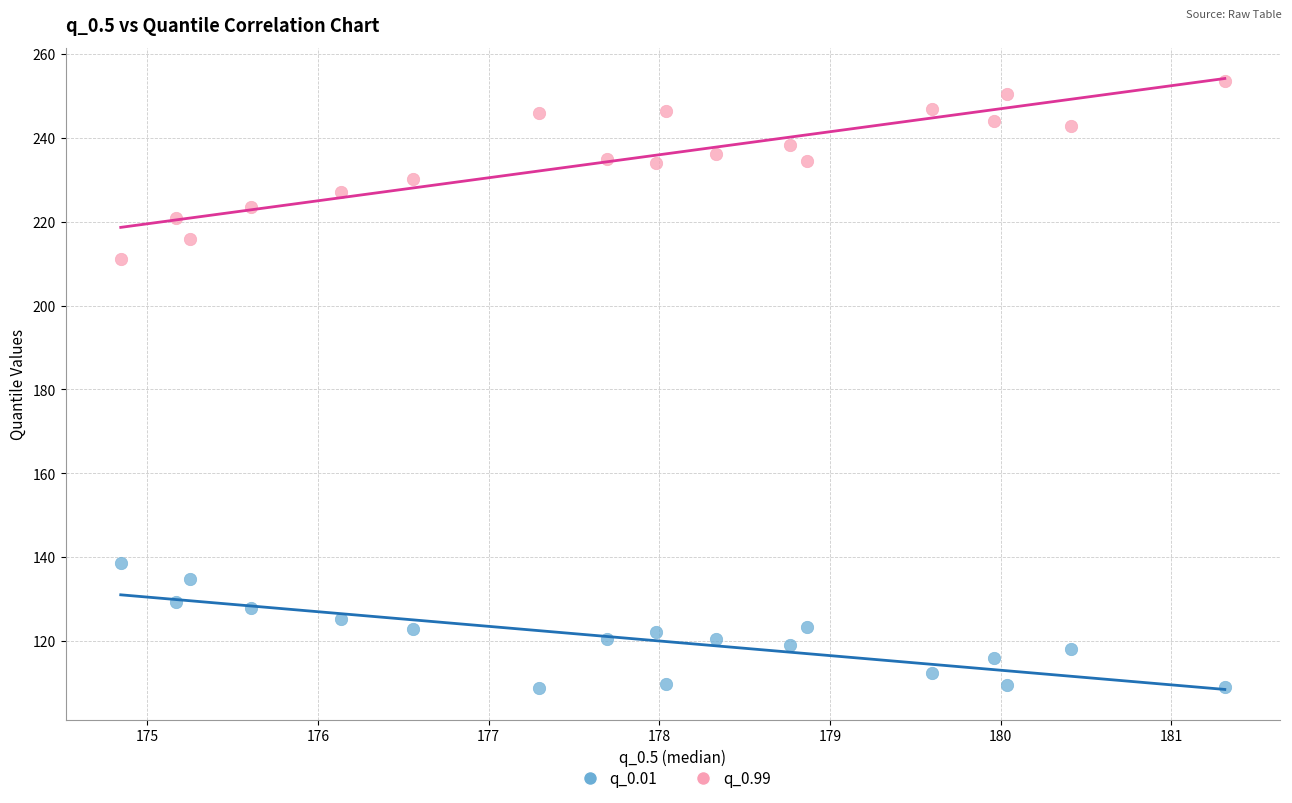

Which series contains the highest Y value?

q_0.99